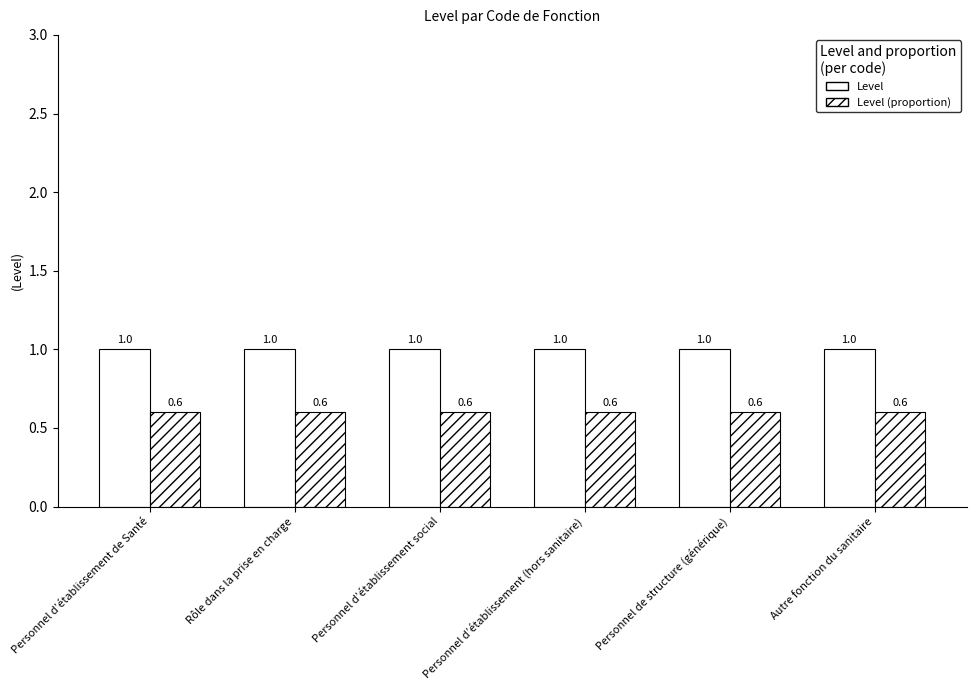

Count the number of data series in this chart.

2